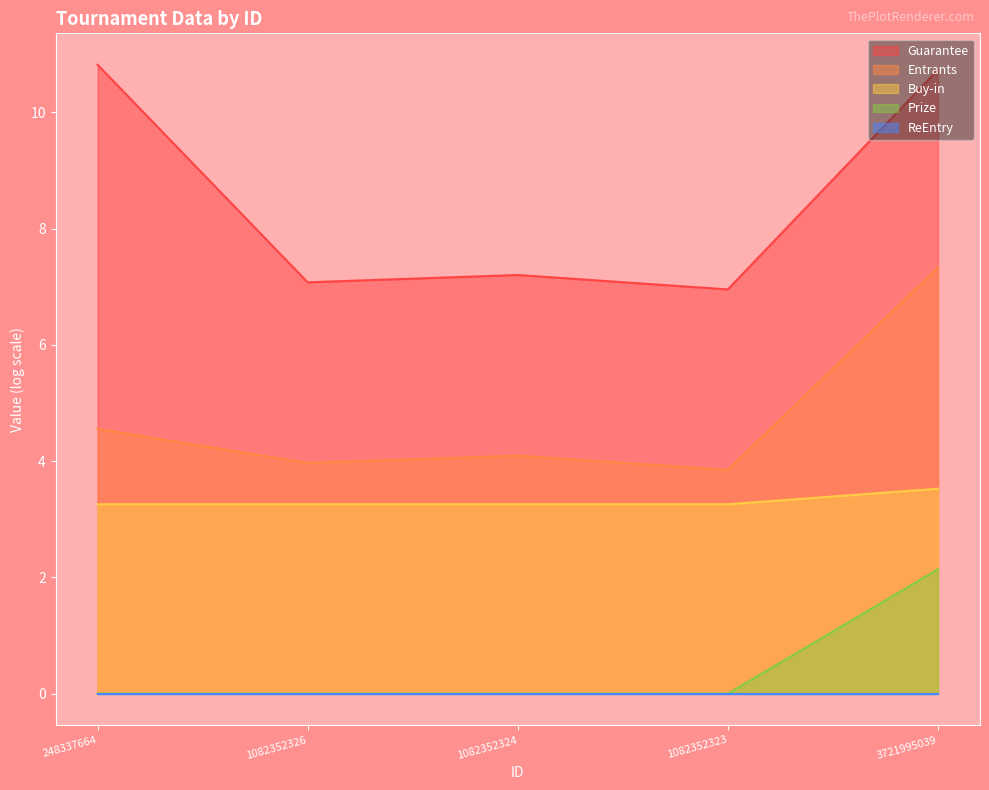

True or false: Entrants and Prize cross at least once.

False